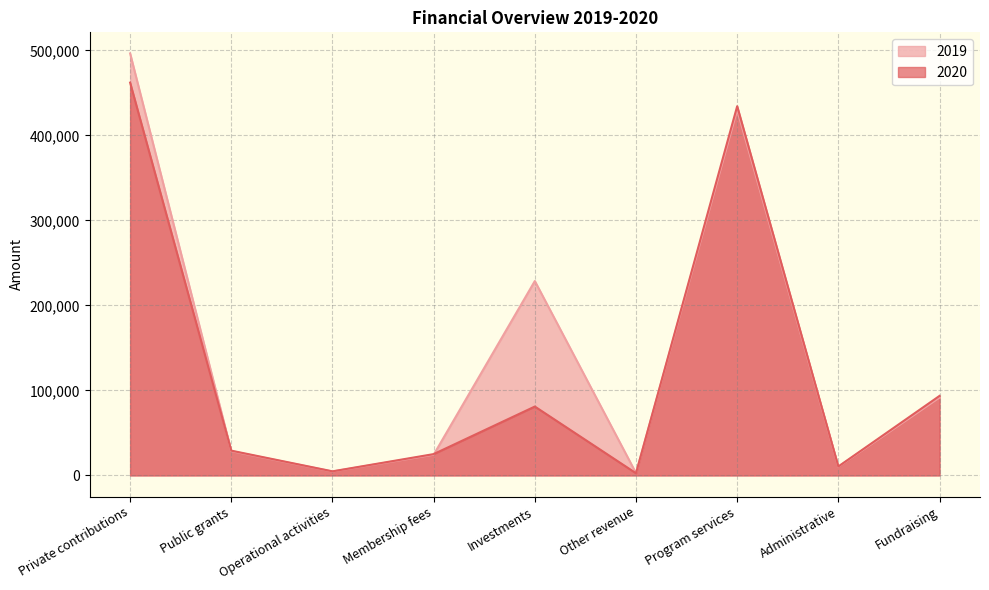

Which series changed the most between Investments and Administrative?

2019